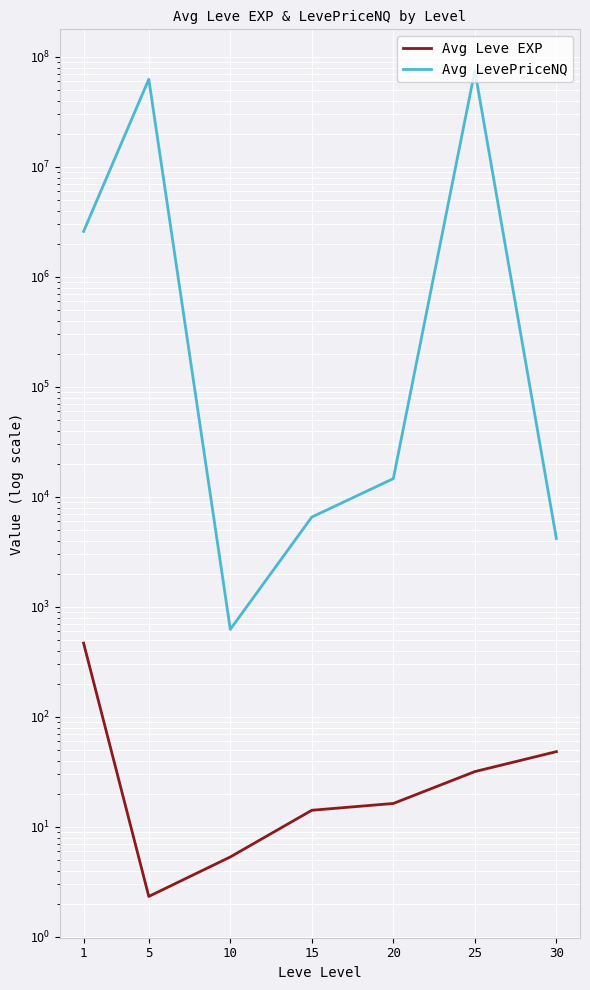

Is it true that Avg Leve EXP equals 2.6 at 10?

False